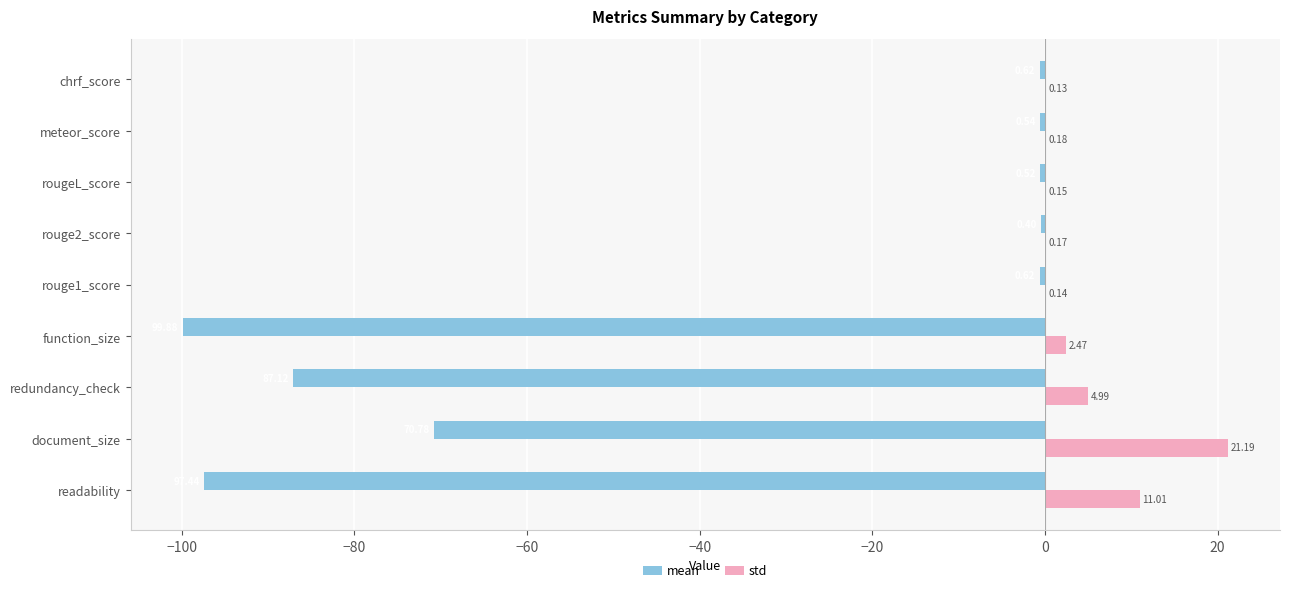

At which category is the sum across all series the highest?

rouge2_score